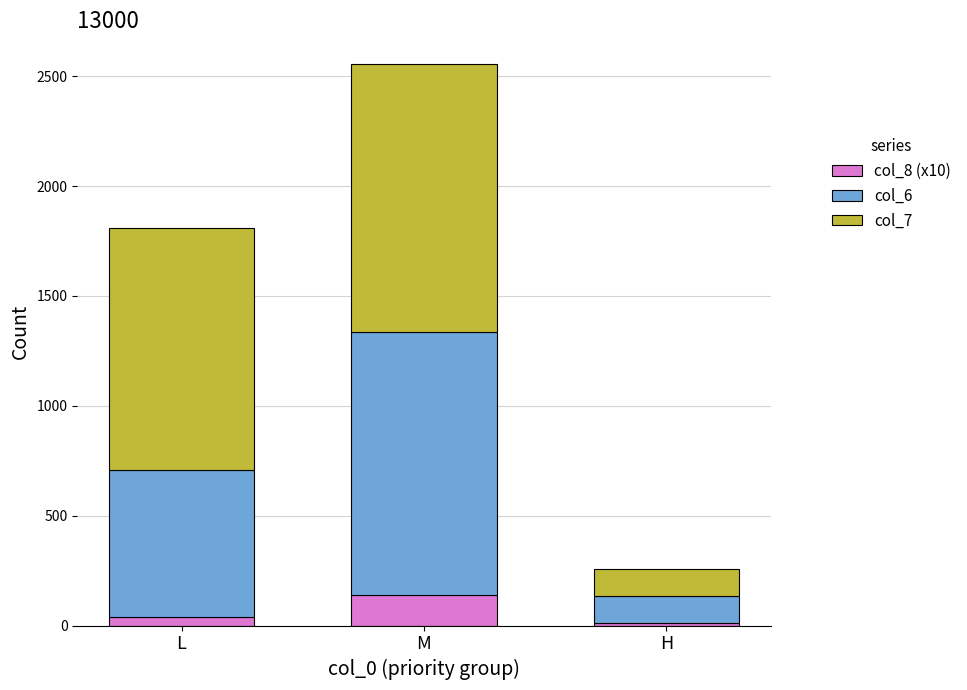

At which category is the sum across all series the highest?

M